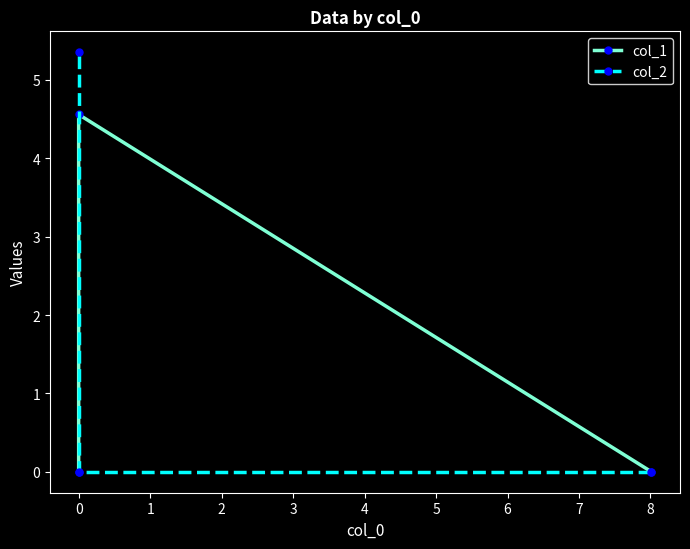

What are all the series names shown in the legend?

col_1, col_2